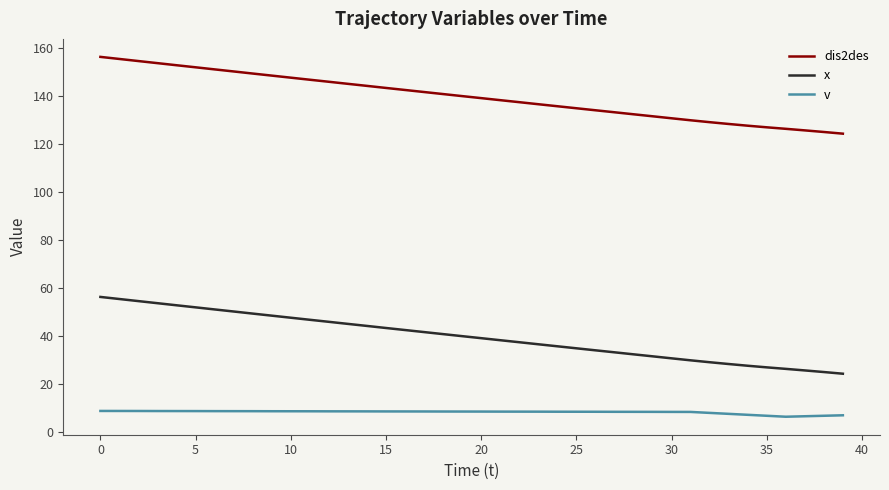

What is the smallest value displayed?

6.3